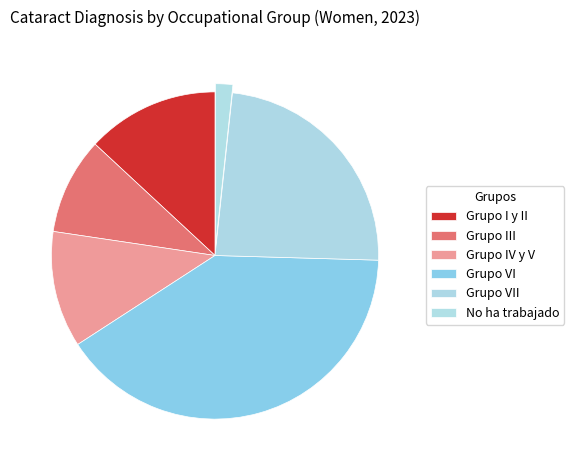

To the nearest percent, what is the difference between the Grupo VII and Grupo IV y V slice percentages?

12%